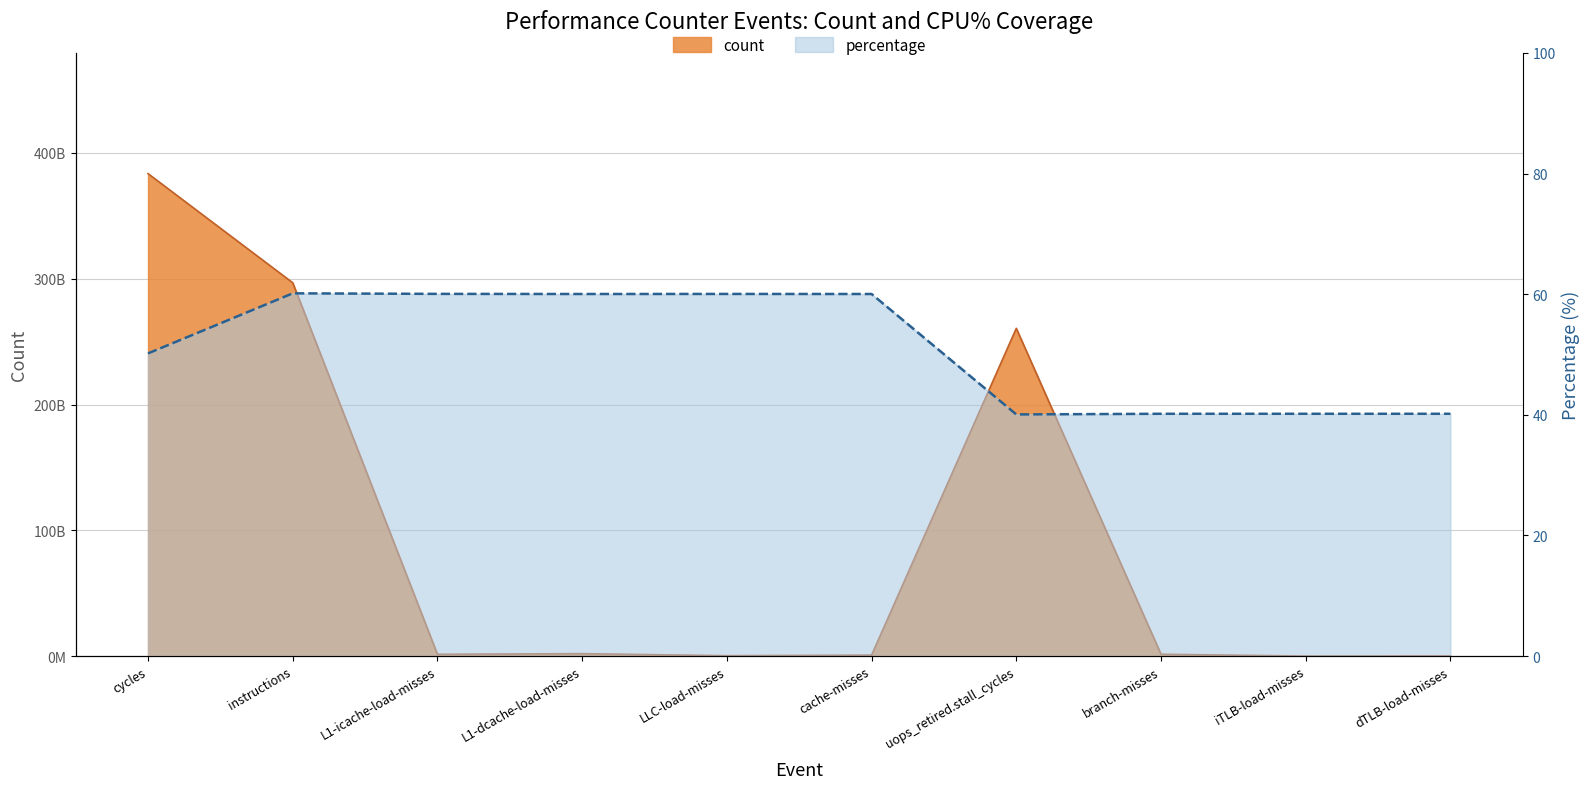

Reading left to right, transcribe all the data shown in this chart.

count: 383606063901.0	296828133029.0	1431531243.0	1945681819.0	317589374.0	785786299.0	260599324873.0	1480759203.0	14294629.0	128384140.0
percentage: 50.2	60.1	60.1	60.0	60.0	60.0	40.1	40.2	40.2	40.2